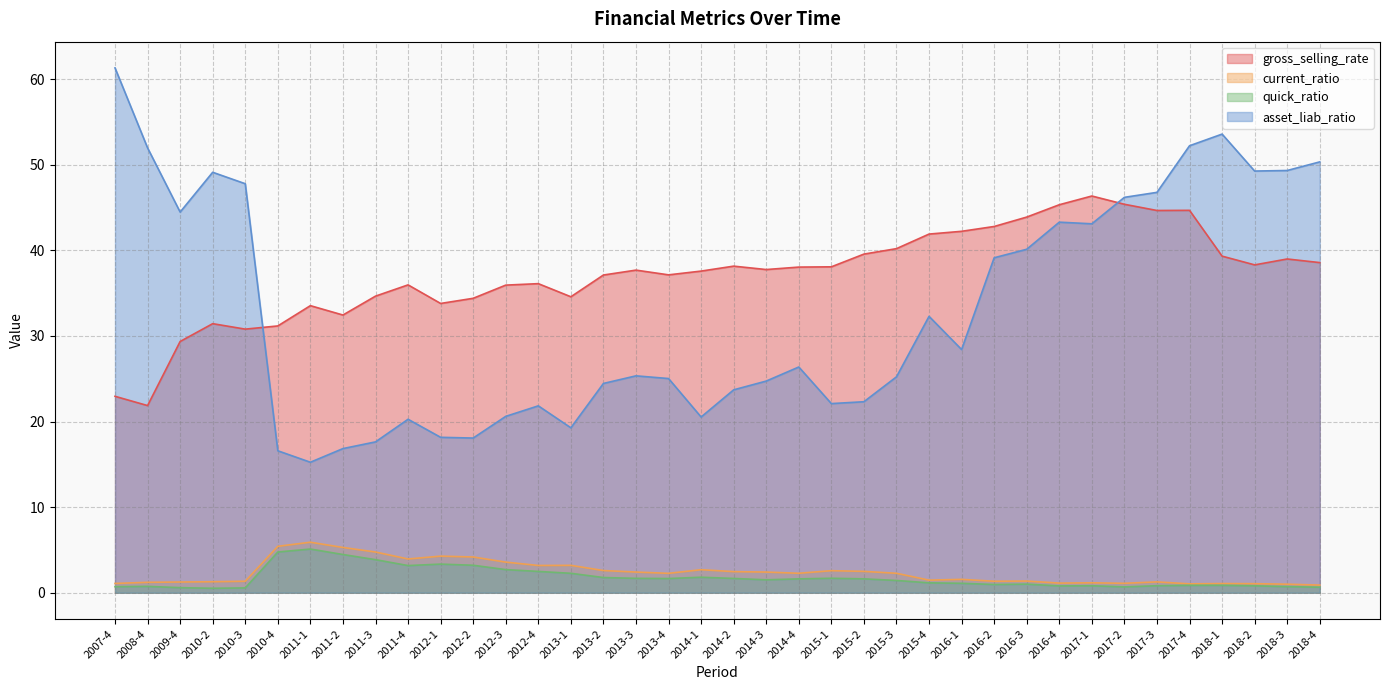

What is the total value across all series at 2015-1?

64.4